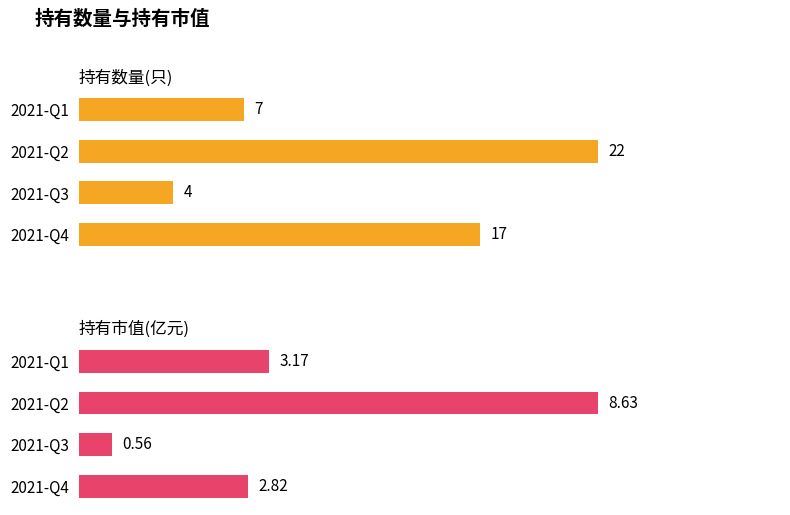

Which series has the largest total across all categories?

持有数量(只)